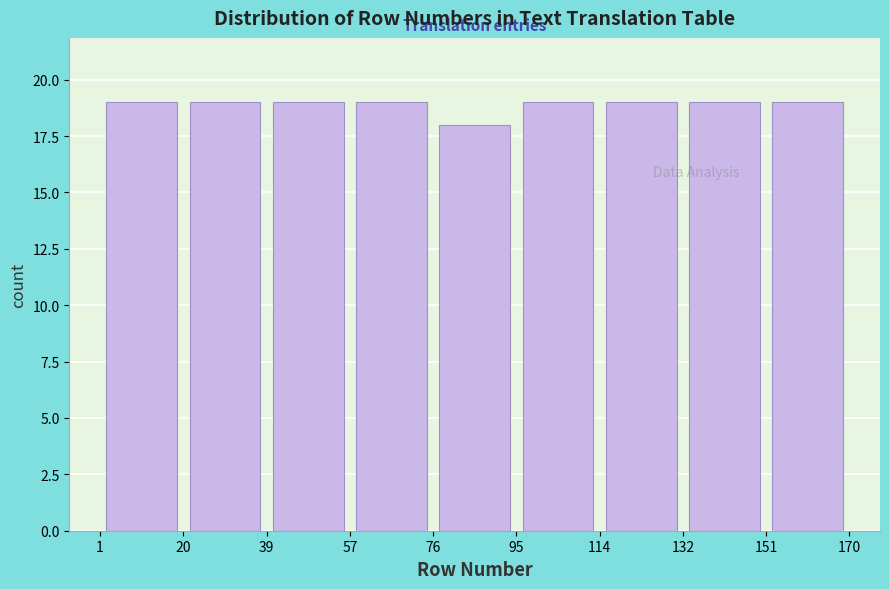

Reading left to right, transcribe this chart: for each bar, give the range it covers on the x-axis and its height. The values are not printed on the chart, so give them approximately, as read against the axis.

1 to 20: 19
20 to 39: 19
39 to 57: 19
57 to 76: 19
76 to 95: 18
95 to 114: 19
114 to 132: 19
132 to 151: 19
151 to 170: 19